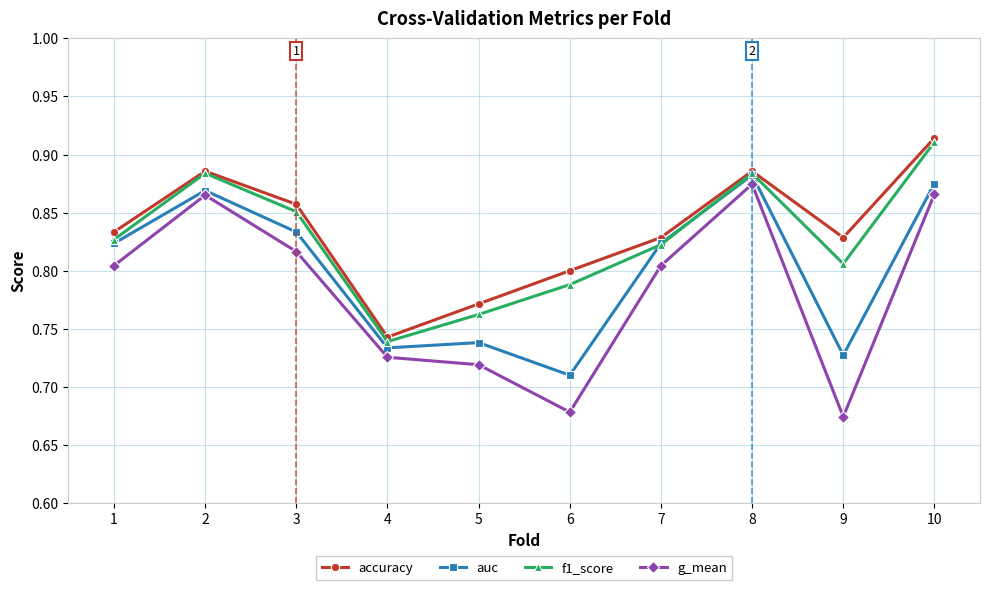

Between 5 and 10, which series saw the biggest shift?

f1_score